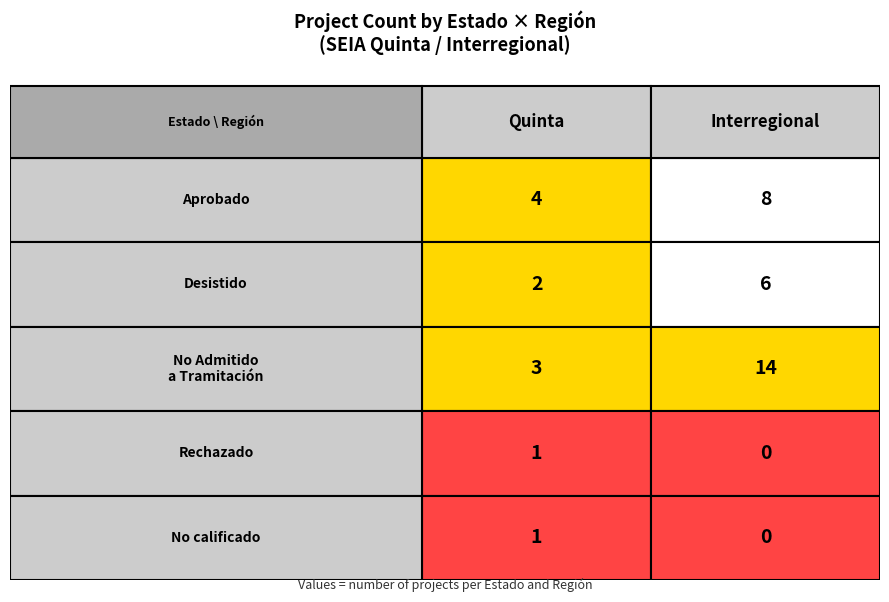

Where does the Aprobado series first go above 4?

1